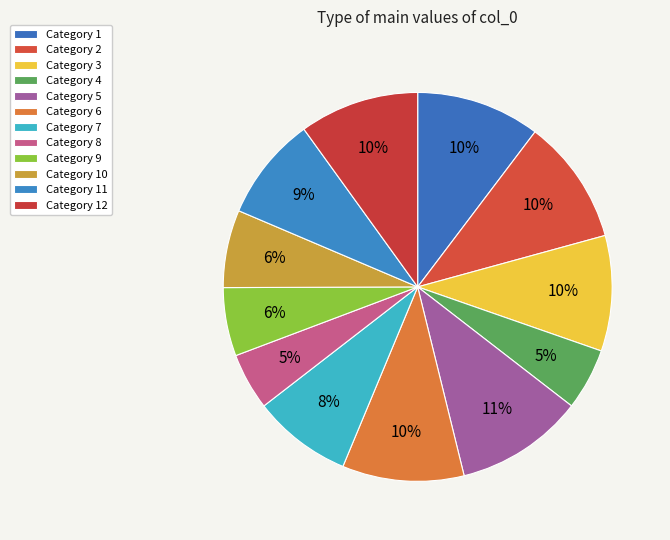

To the nearest percent, what is the difference between the largest and smallest slice percentages?

6%